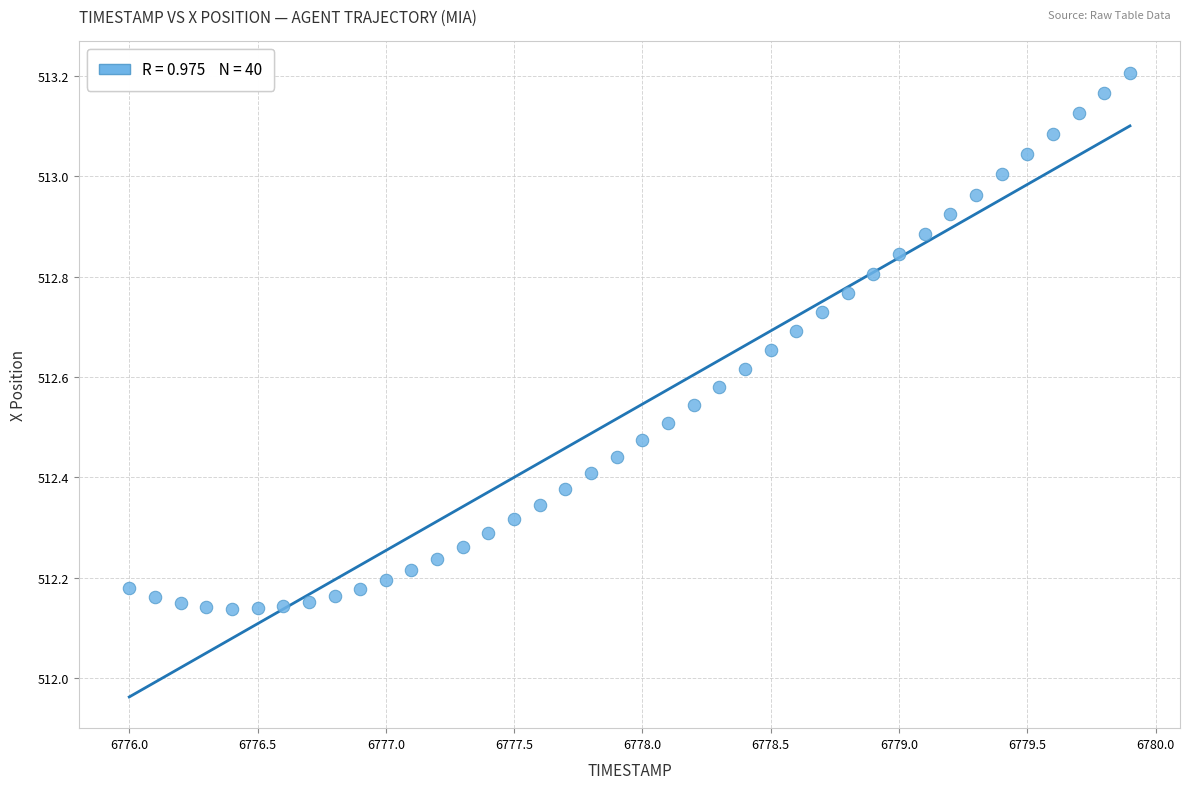

What is the range of Y values (max minus min)?

1.1